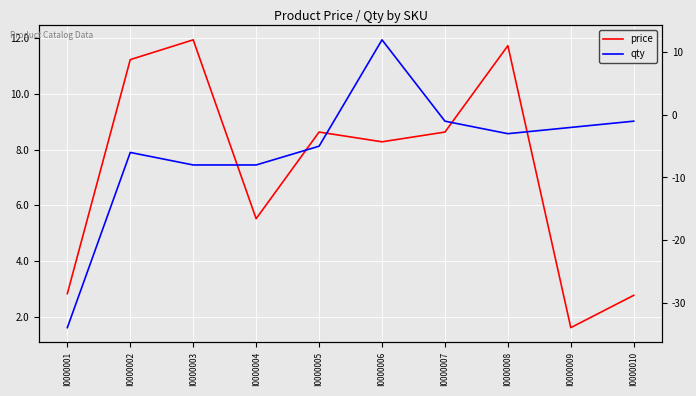

What is the approximate value of price at I0000007?

8.6